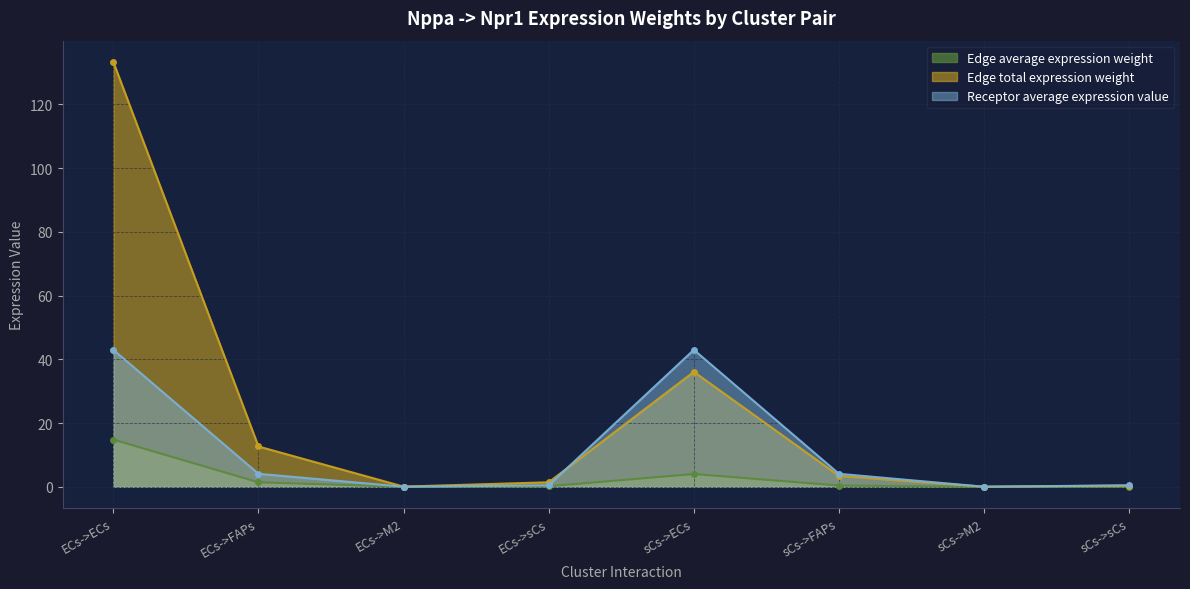

What position from the right is sCs->sCs?

1